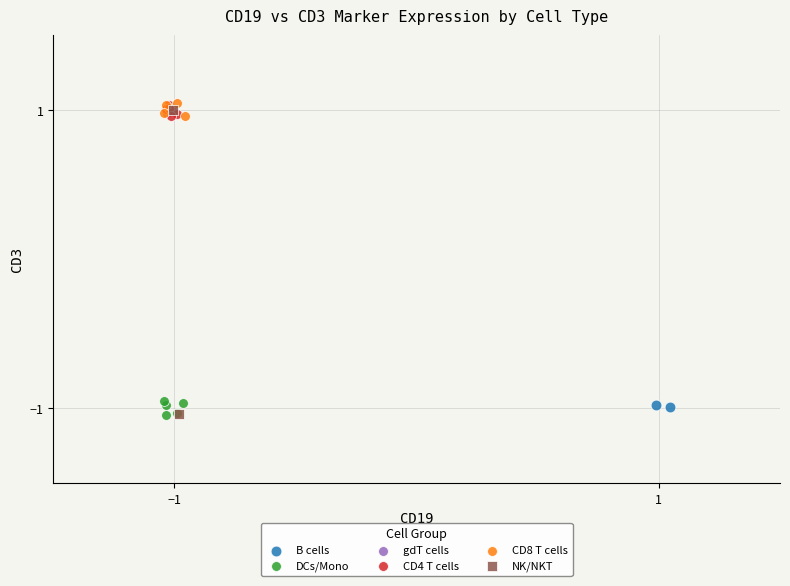

What are all the series names shown in the legend?

B cells, DCs/Mono, gdT cells, CD4 T cells, CD8 T cells, NK/NKT